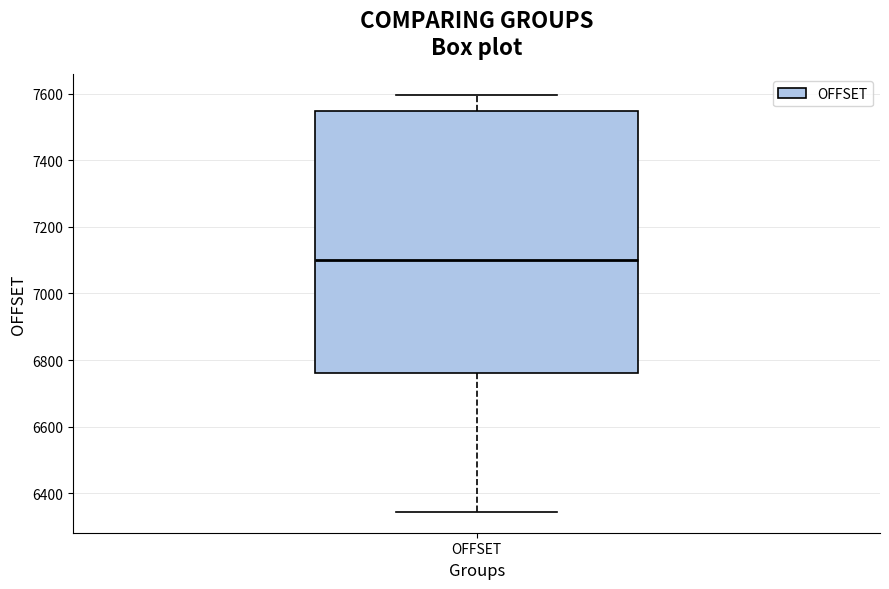

Read this box plot against the y-axis: the position of the median line, the range covered by the box, and the ends of both whiskers. The values are not printed on the chart, so give them approximately, as read against the axis.

median 7100, box 6760 to 7540, whiskers 6340 to 7600